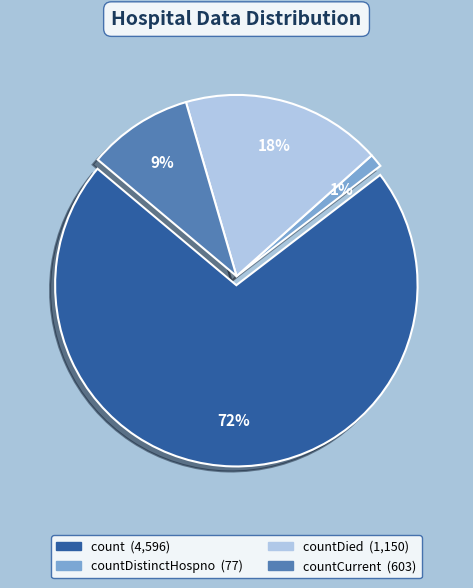

Is there any slice that represents more than half of the pie?

Yes